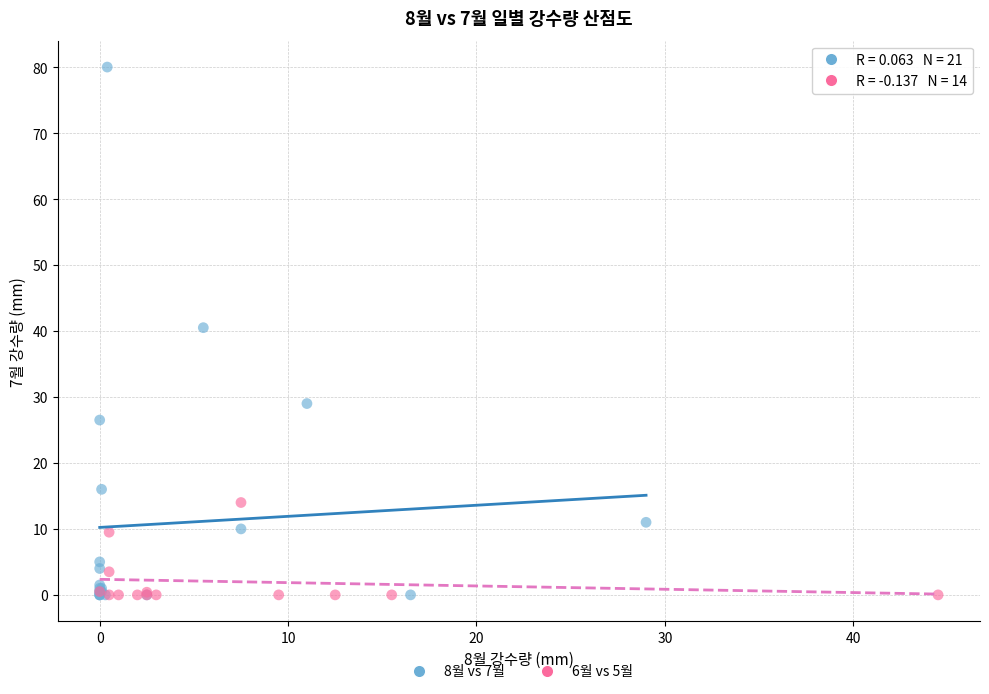

Which series contains the highest Y value?

8월 vs 7월